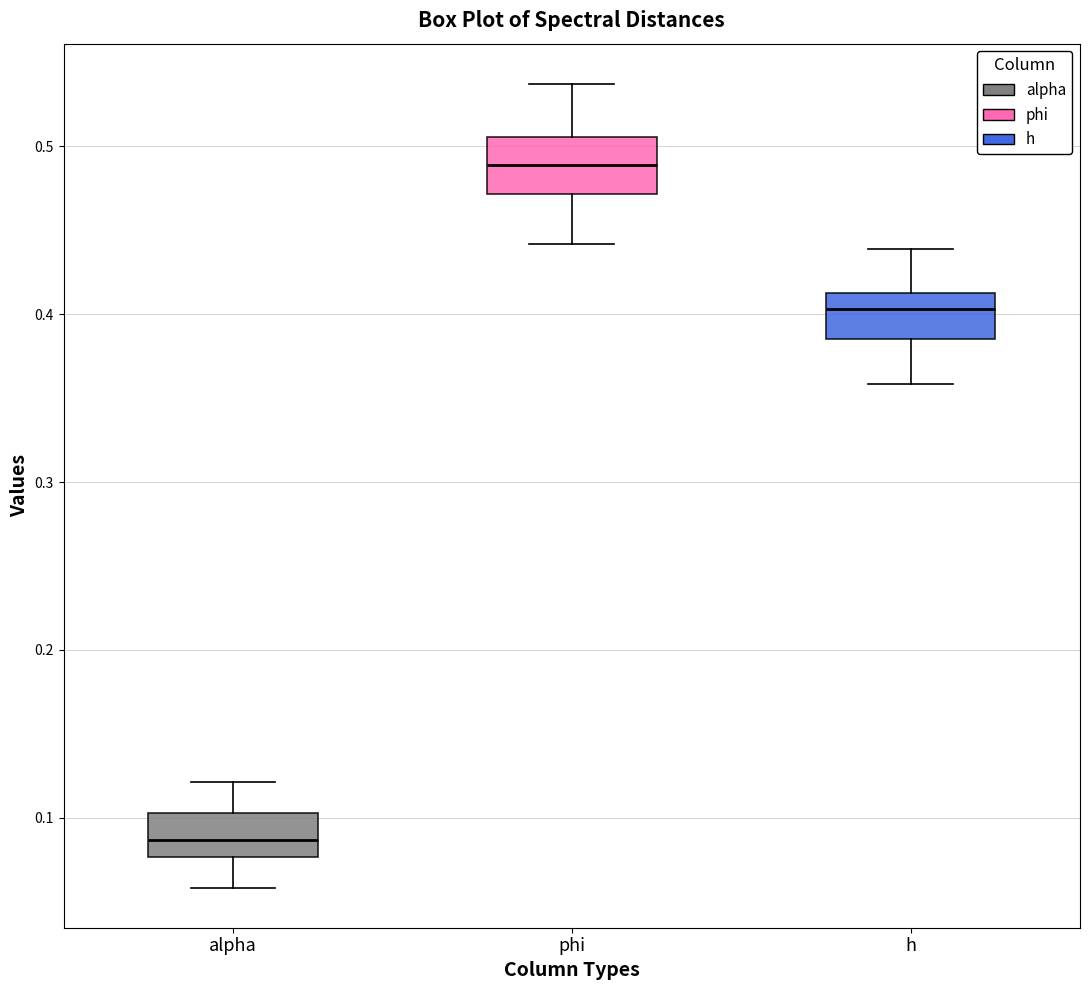

Reading left to right, read every box against the y-axis: the position of its median line, the range the box covers, and the ends of its whiskers. The values are not printed on the chart, so give them approximately, as read against the axis.

alpha: median 0.09, box 0.08 to 0.10, whiskers 0.06 to 0.12
phi: median 0.49, box 0.47 to 0.51, whiskers 0.44 to 0.54
h: median 0.40, box 0.39 to 0.41, whiskers 0.36 to 0.44